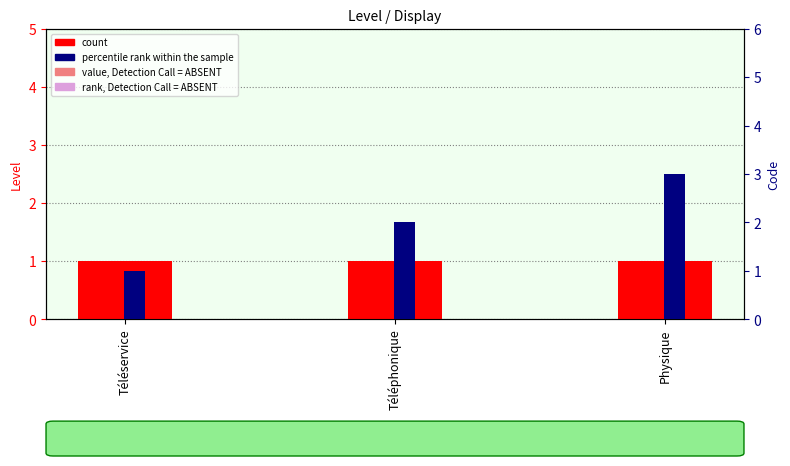

List the labels in order of count value, largest first.

Téléservice, Téléphonique, Physique